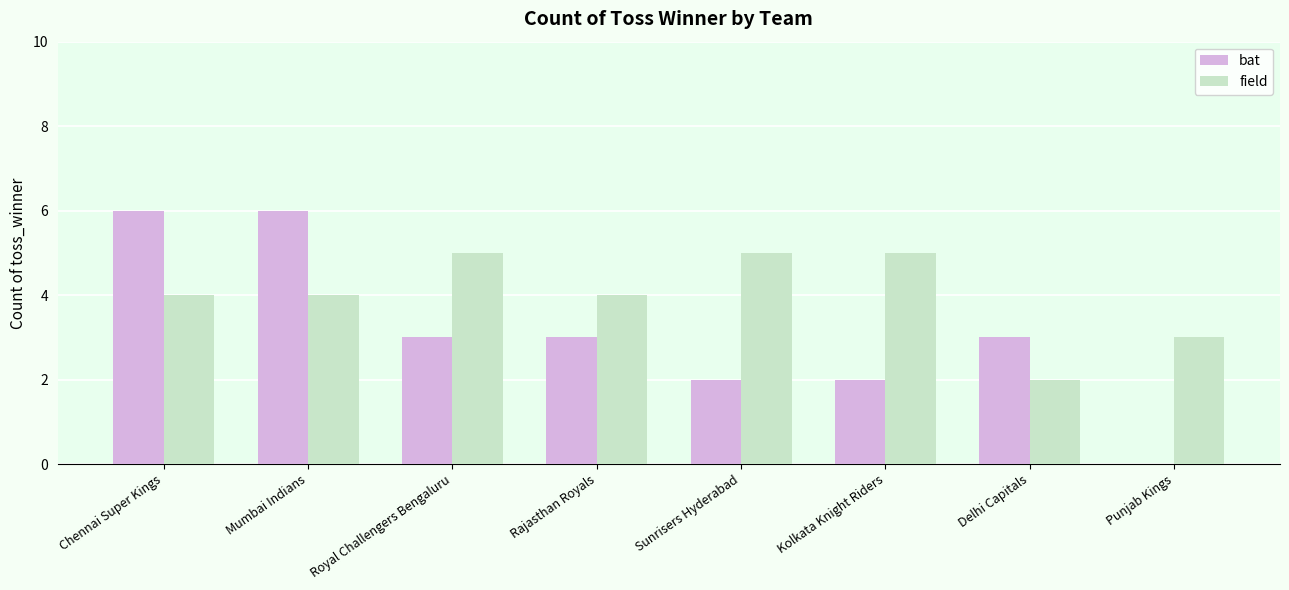

Which series has the largest total across all categories?

field